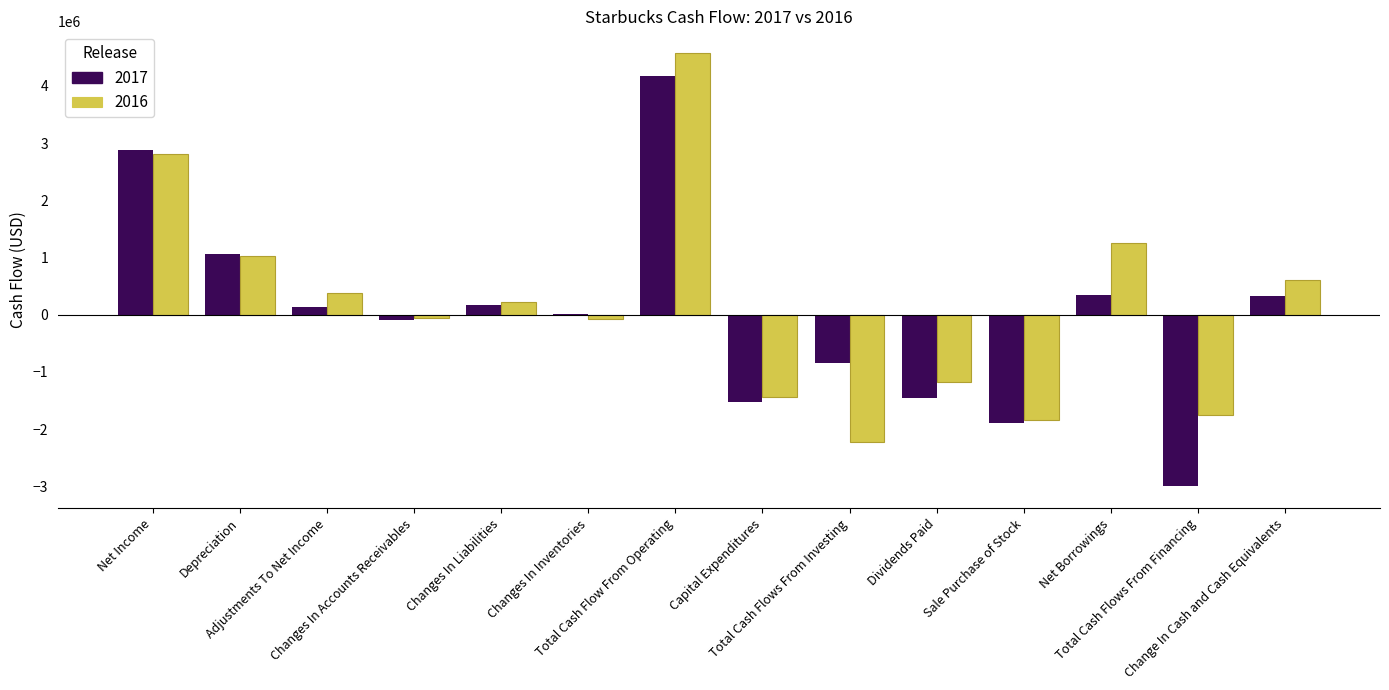

What is the total value across all series at Adjustments To Net Income?

505700